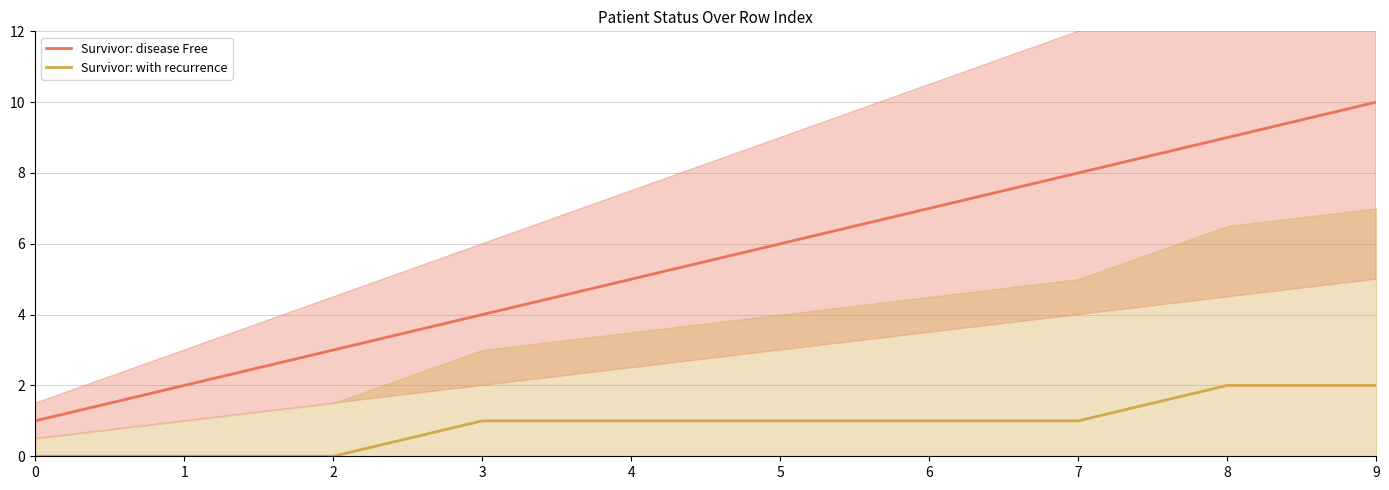

True or false: Survivor: with recurrence and Survivor: disease Free cross at least once.

False